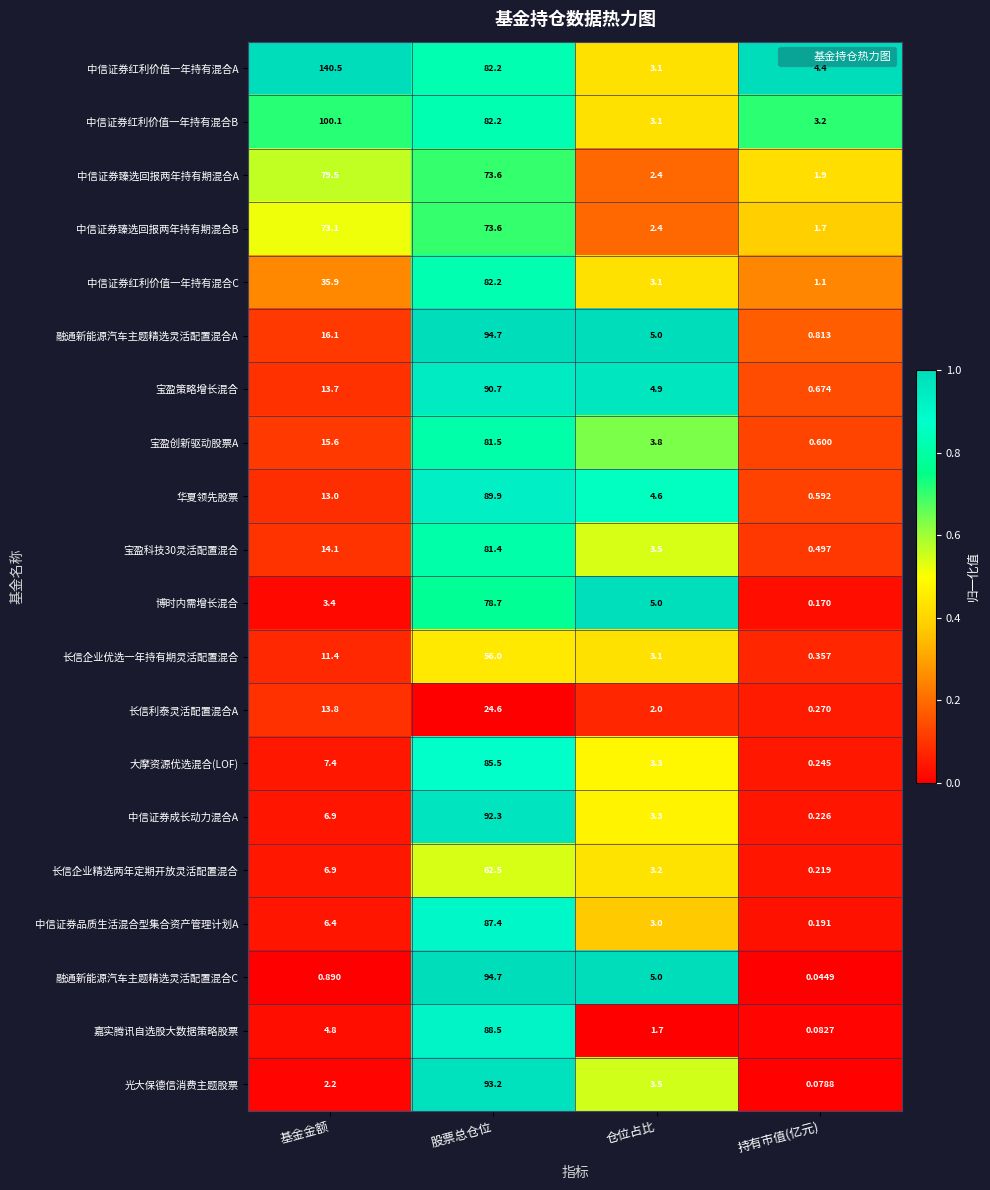

Which series has the largest total across all categories?

中信证券红利价值一年持有混合A